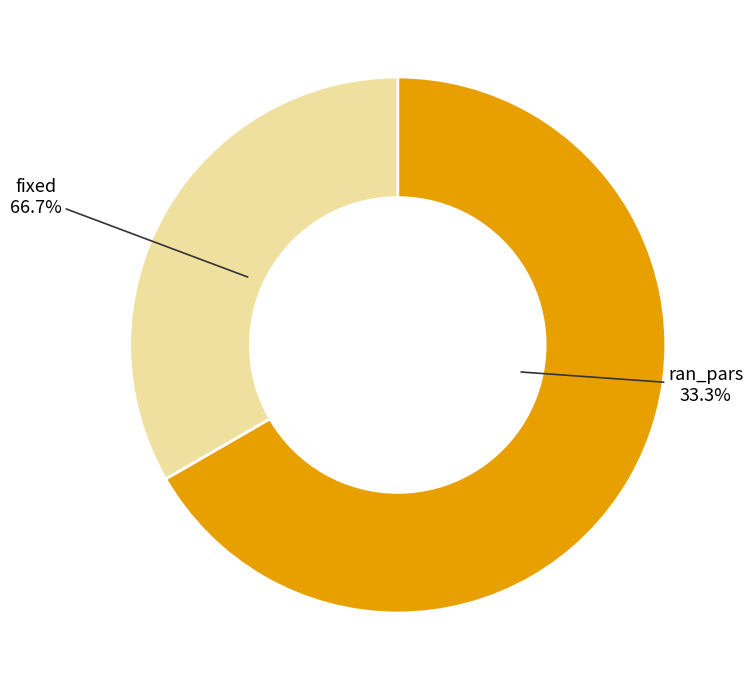

The ran_pars slice represents 33% of the pie. True or false?

True